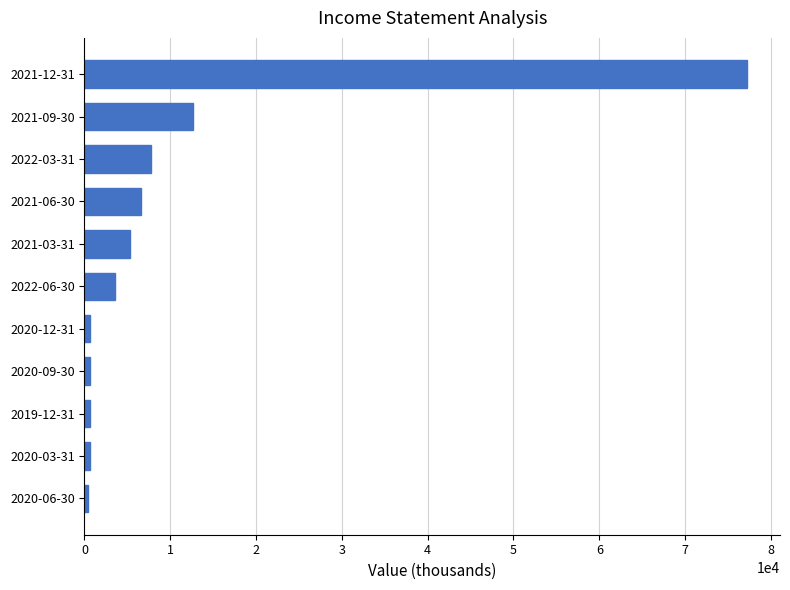

What is the maximum value shown in the chart?

77200